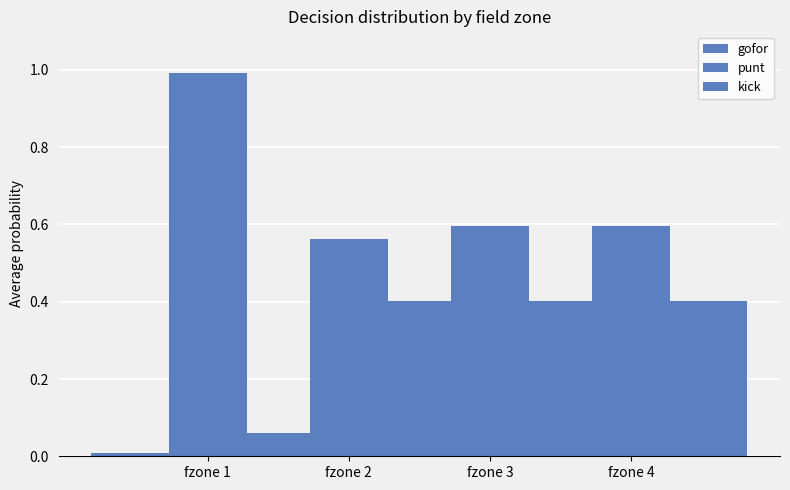

List the series in order of their peak value, lowest first.

gofor, kick, punt